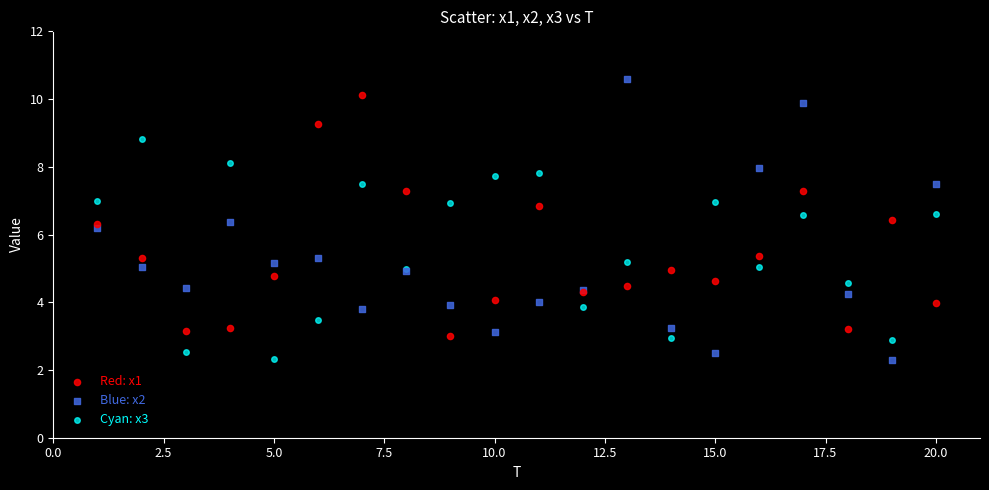

What is the X range (max minus min) for the scatter plot?

19.0